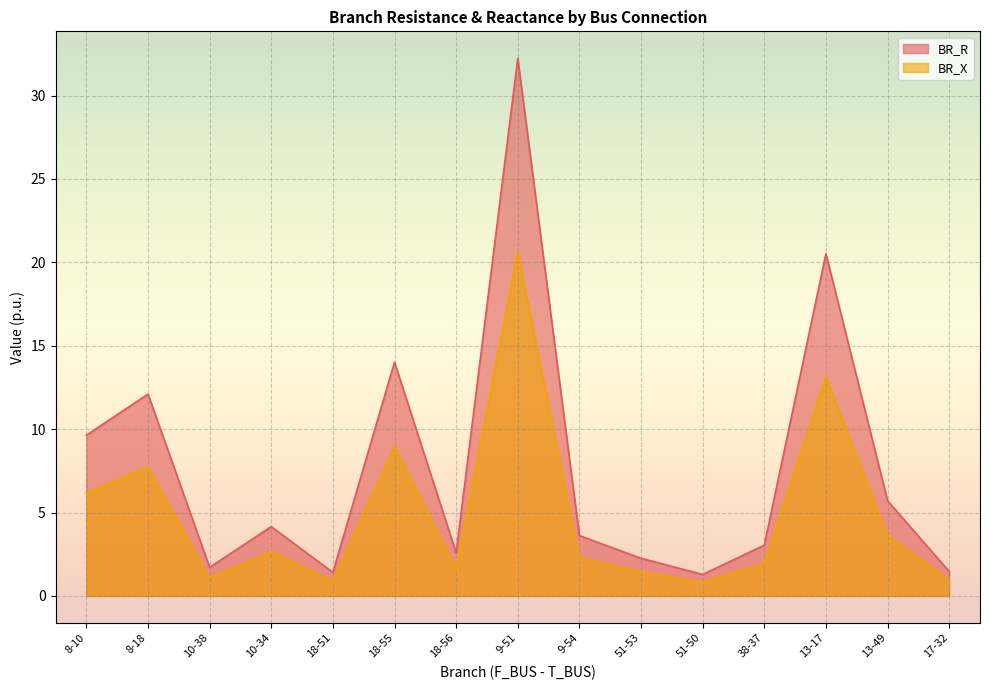

Which label corresponds to the smallest value in the chart?

51-50